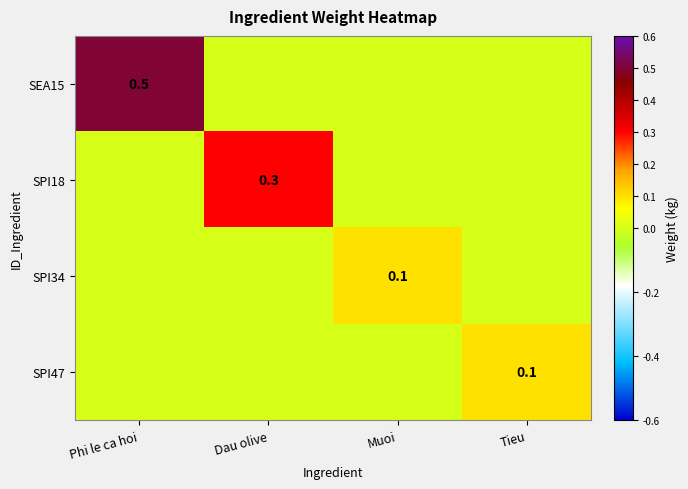

Count the SPI47 values in the range 0 to 1.

4